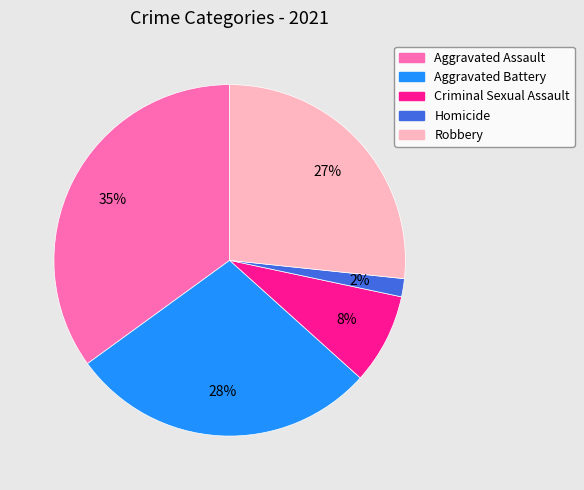

Which category has the smallest portion of the pie?

Homicide